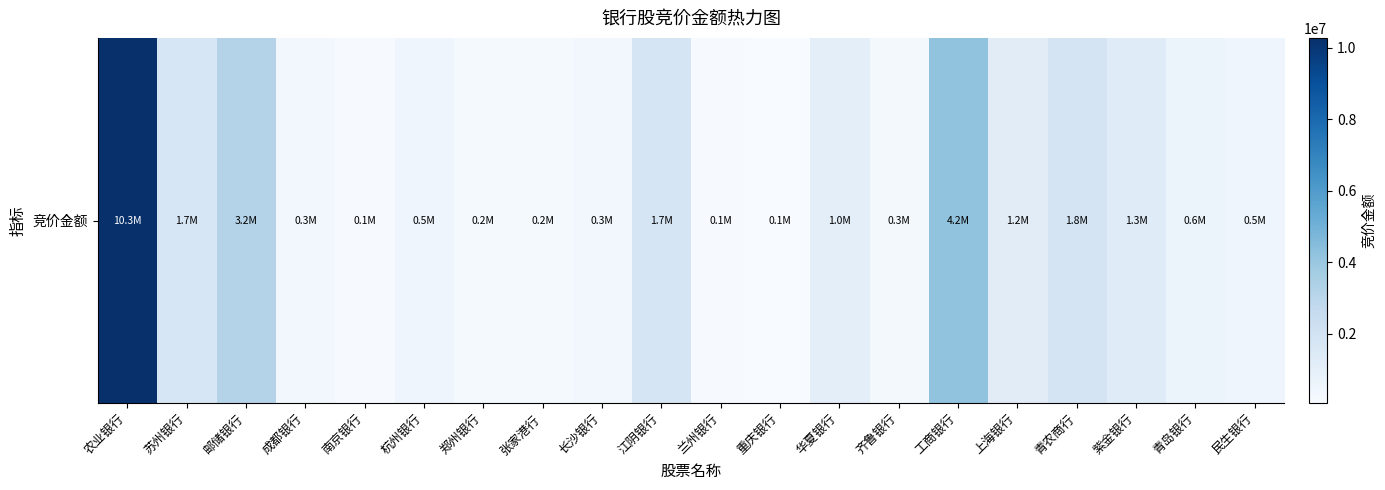

How many values are below 599020?

10